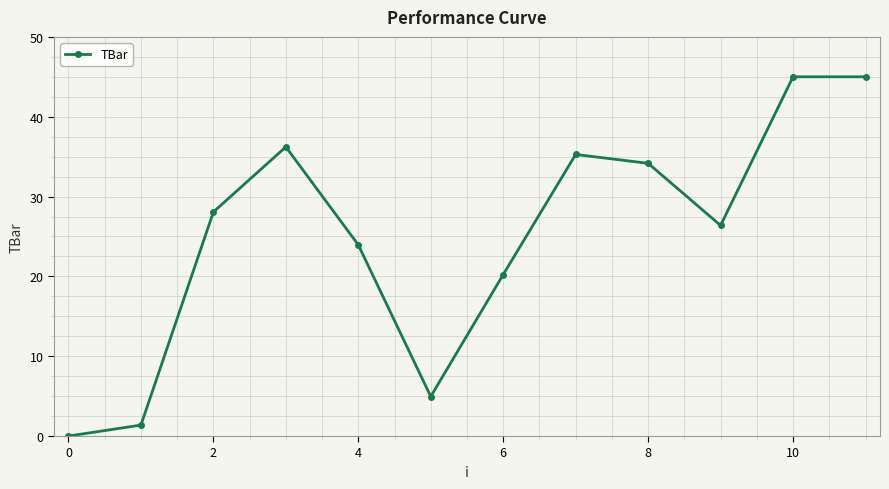

What is the value of the 3rd point from the left?

28.1